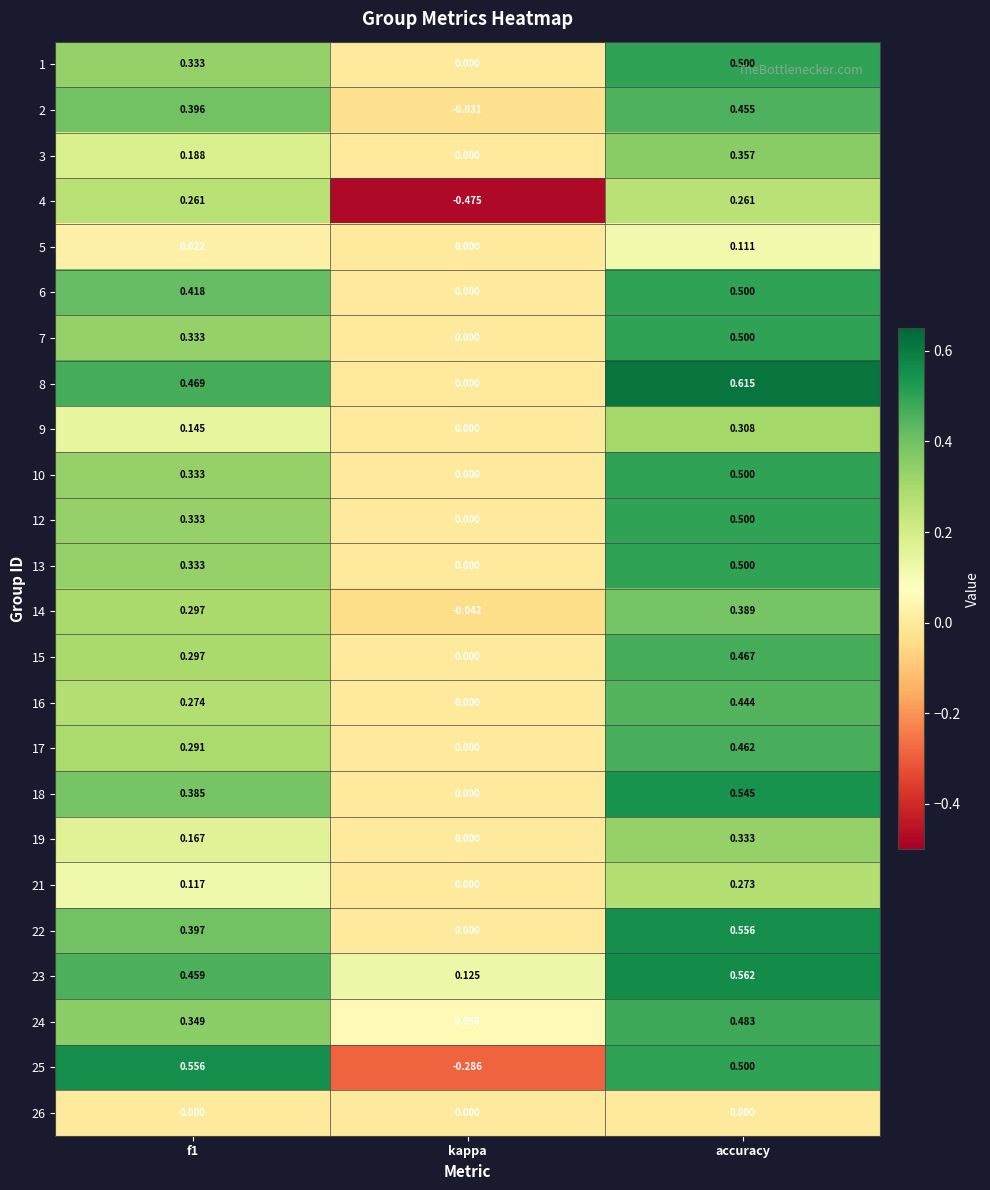

At which label is 21 closest to 0?

kappa